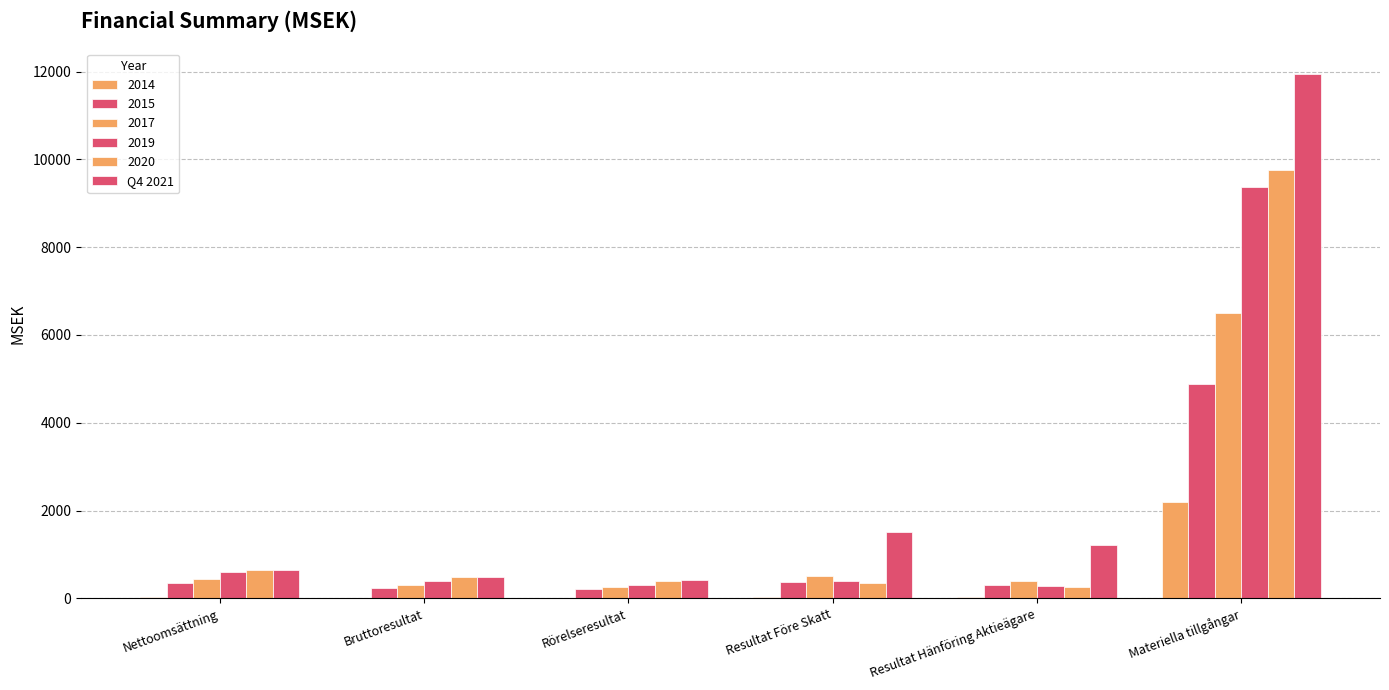

Which category has the highest value across all series?

Materiella tillgångar